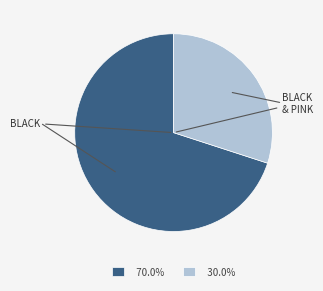

What is the ratio of the value at 30.0% to the value at 70.0%?

0.4